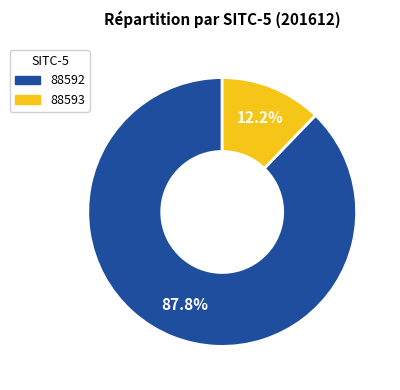

Rank the categories by value from highest to lowest.

88592, 88593